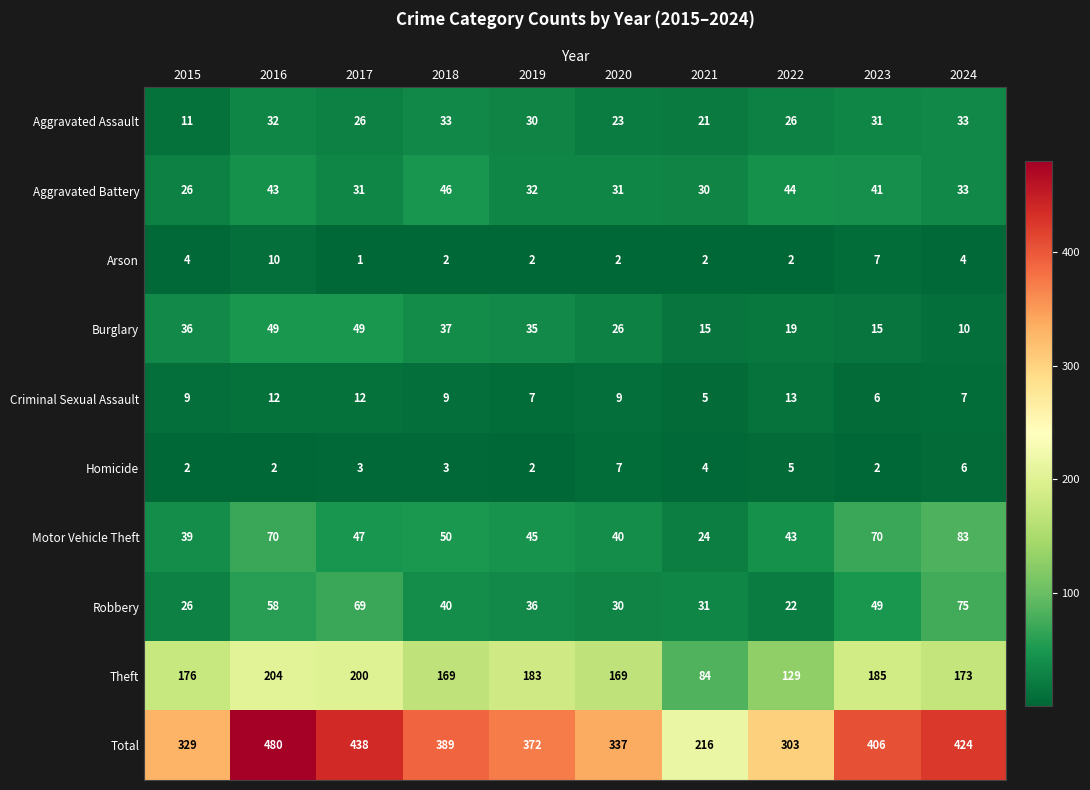

How many distinct data groups are displayed?

10